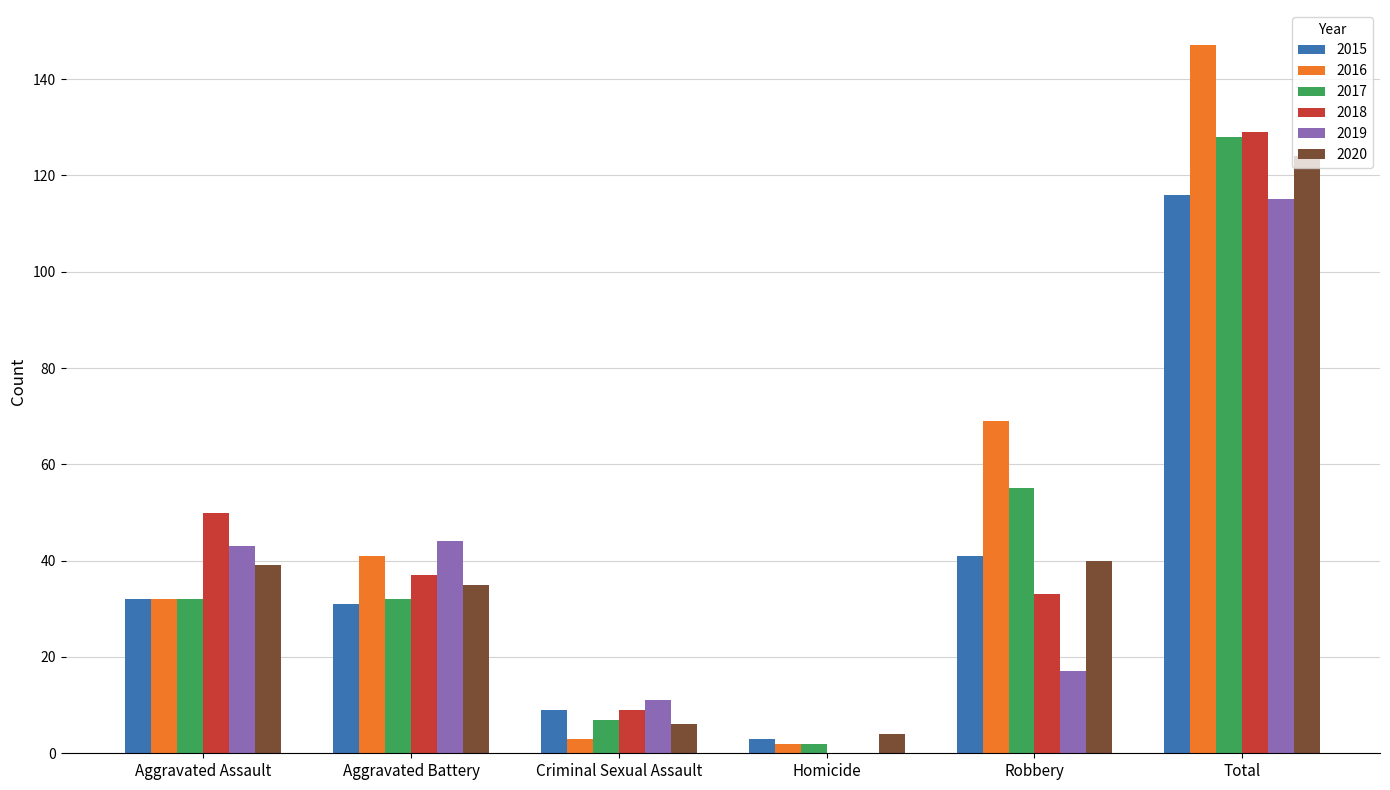

How many data points does each series have?

6